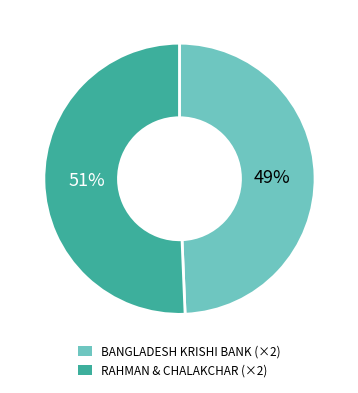

Which category has the smallest portion of the pie?

BANGLADESH KRISHI BANK (×2)